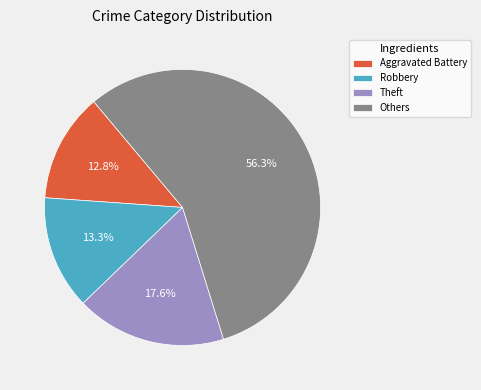

What is the smallest slice in the pie chart?

Aggravated Battery